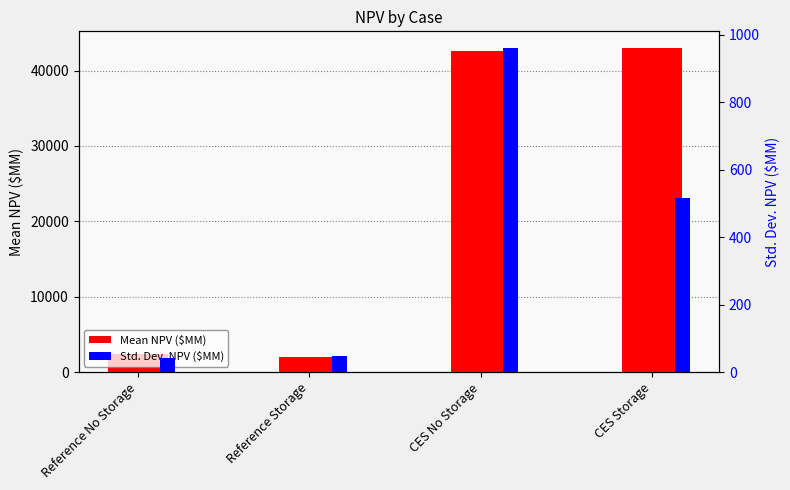

What is the difference between the Mean NPV ($MM) values at CES No Storage and Reference Storage?

40628.0